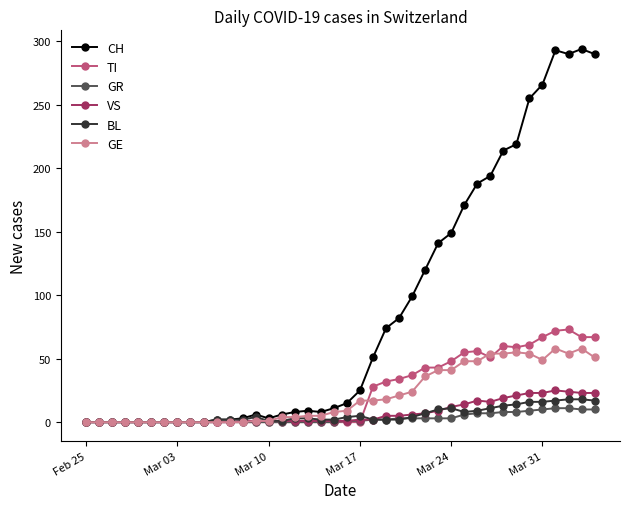

Which series has the largest range (max minus min)?

CH